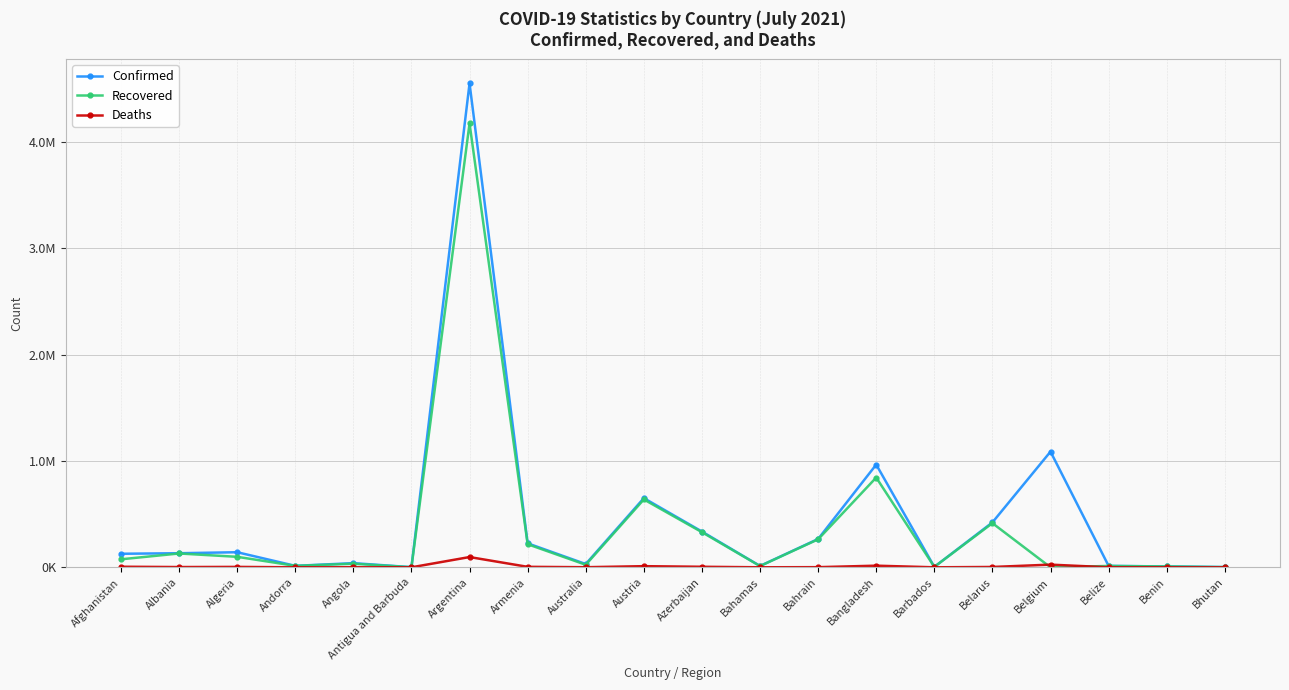

Is this an area chart (filled region under the line)?

No